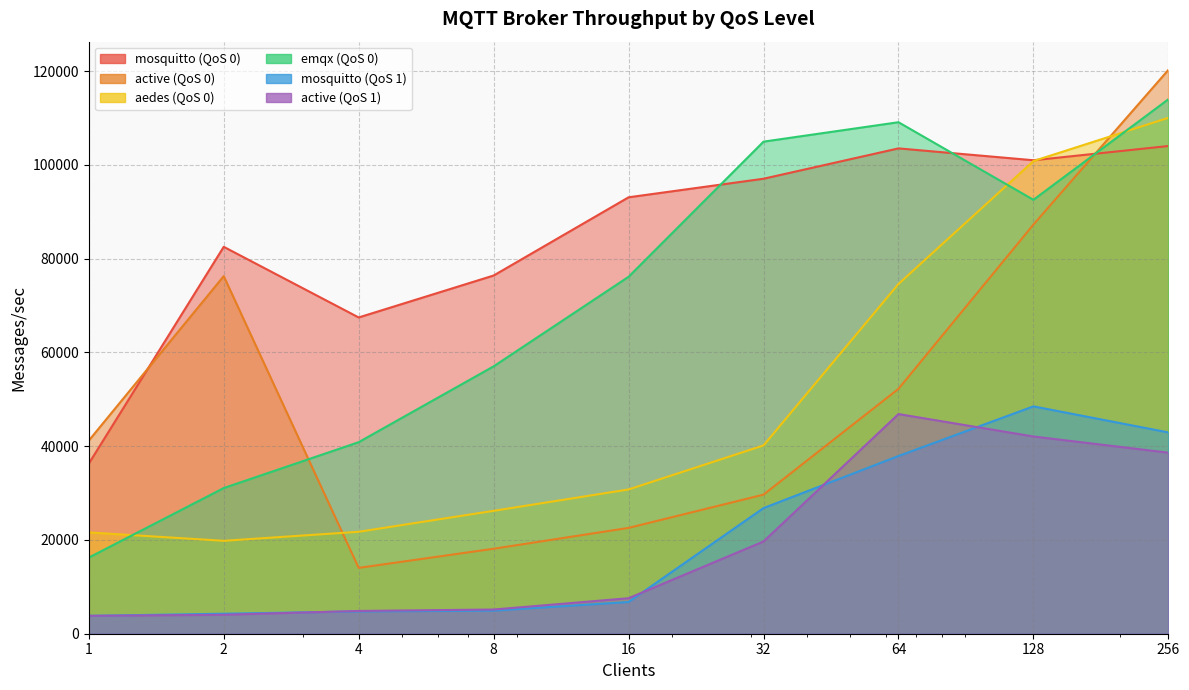

At which category does active (QoS 1) reach its first local peak?

64